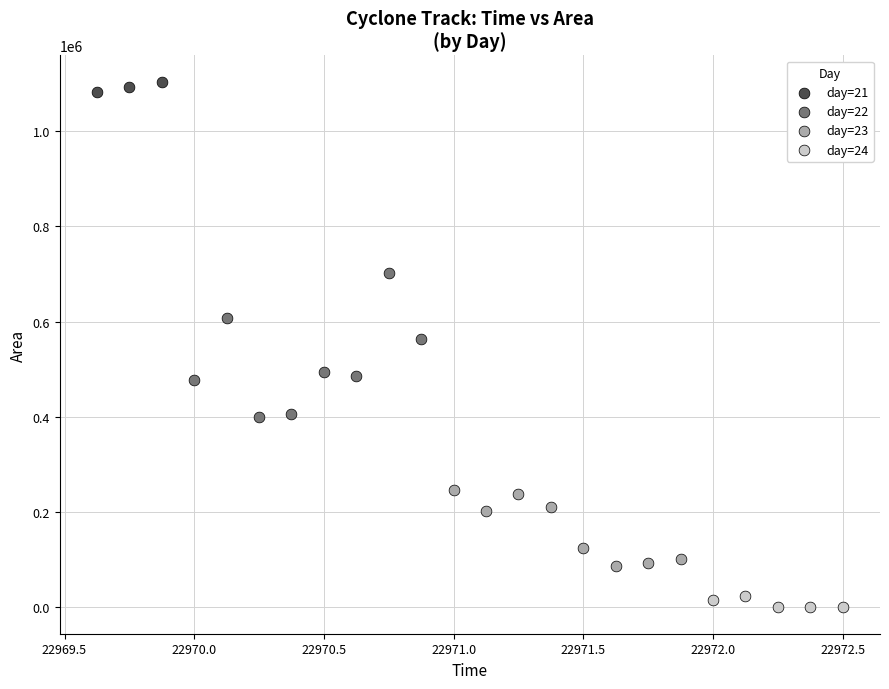

Which series contains the lowest Y value?

day=24